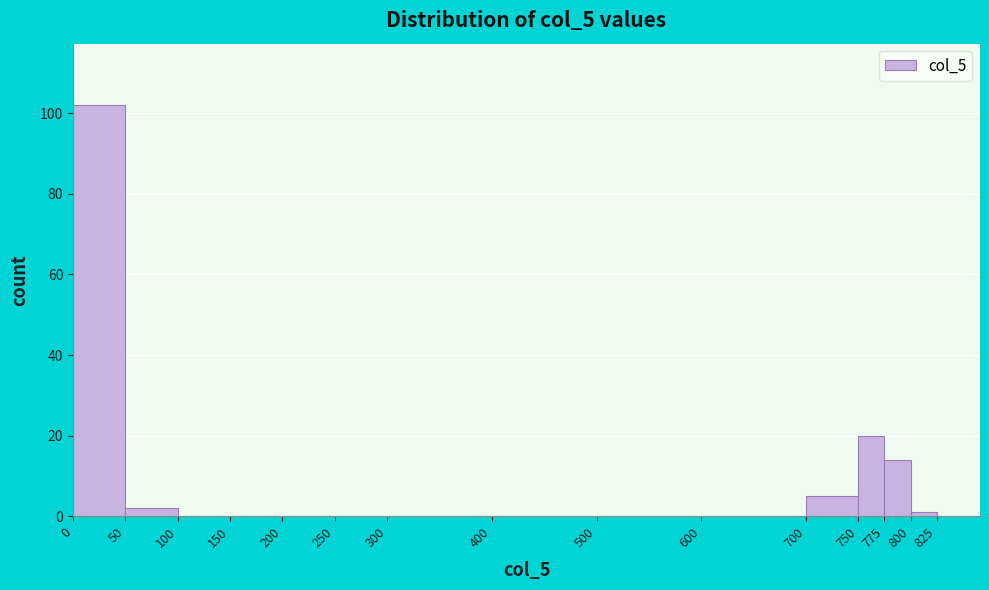

Reading left to right, list every bar in this chart as the range it spans on the x-axis followed by its height. The values are not printed on the chart, so give them approximately, as read against the axis.

0 to 50: 102
50 to 100: 2
100 to 150: 0
150 to 200: 0
200 to 250: 0
250 to 300: 0
300 to 400: 0
400 to 500: 0
500 to 600: 0
600 to 700: 0
700 to 750: 6
750 to 775: 20
775 to 800: 14
800 to 825: under 2